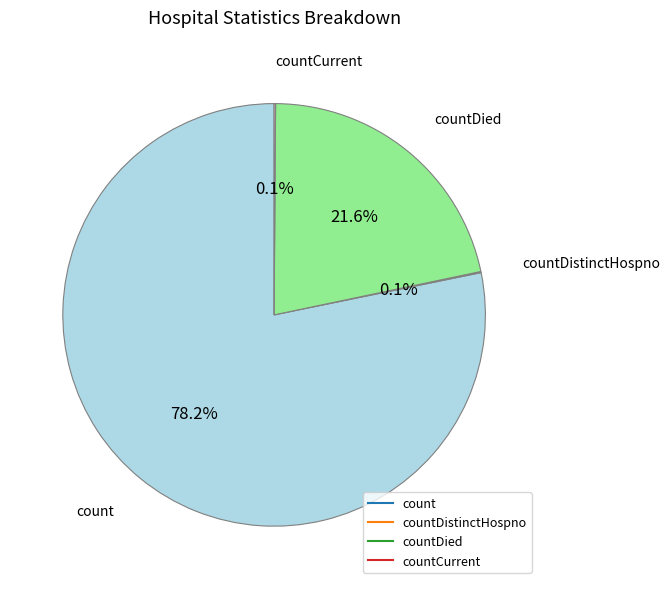

To the nearest percent, what is the average slice percentage?

25%